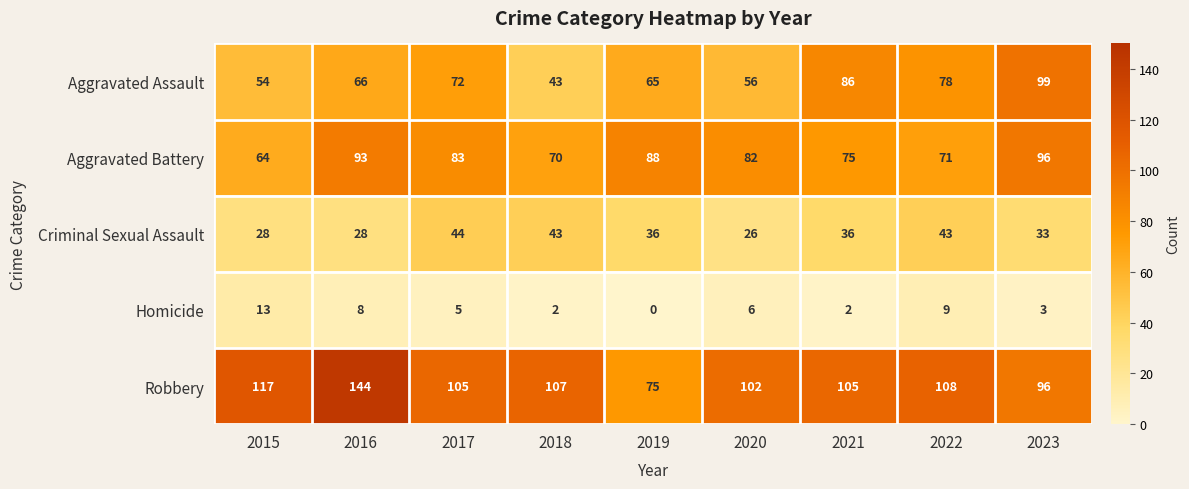

The value of Homicide at 2015 is 19. True or false?

False